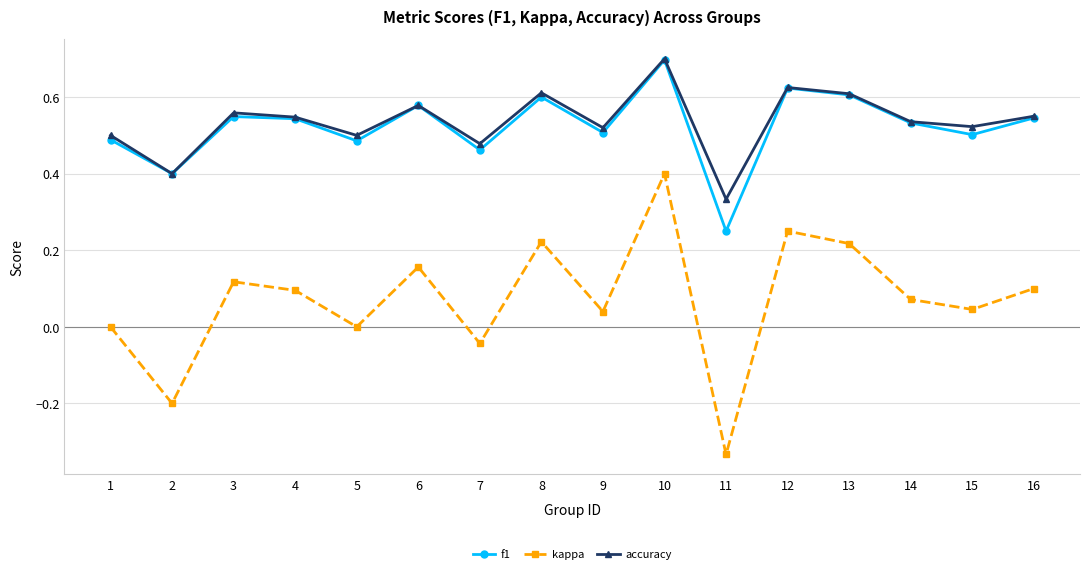

Which label corresponds to the largest value in the chart?

10